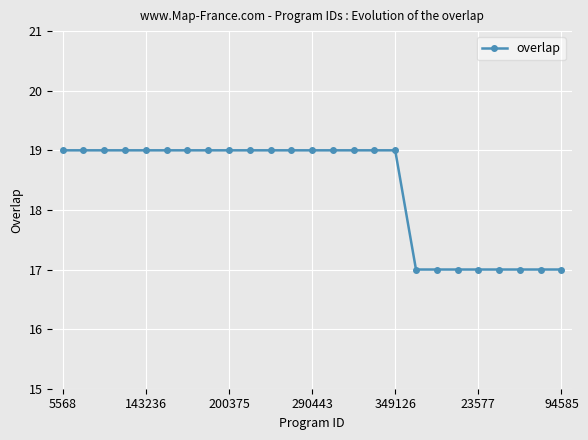

What is the value of the 15th point from the left?

19